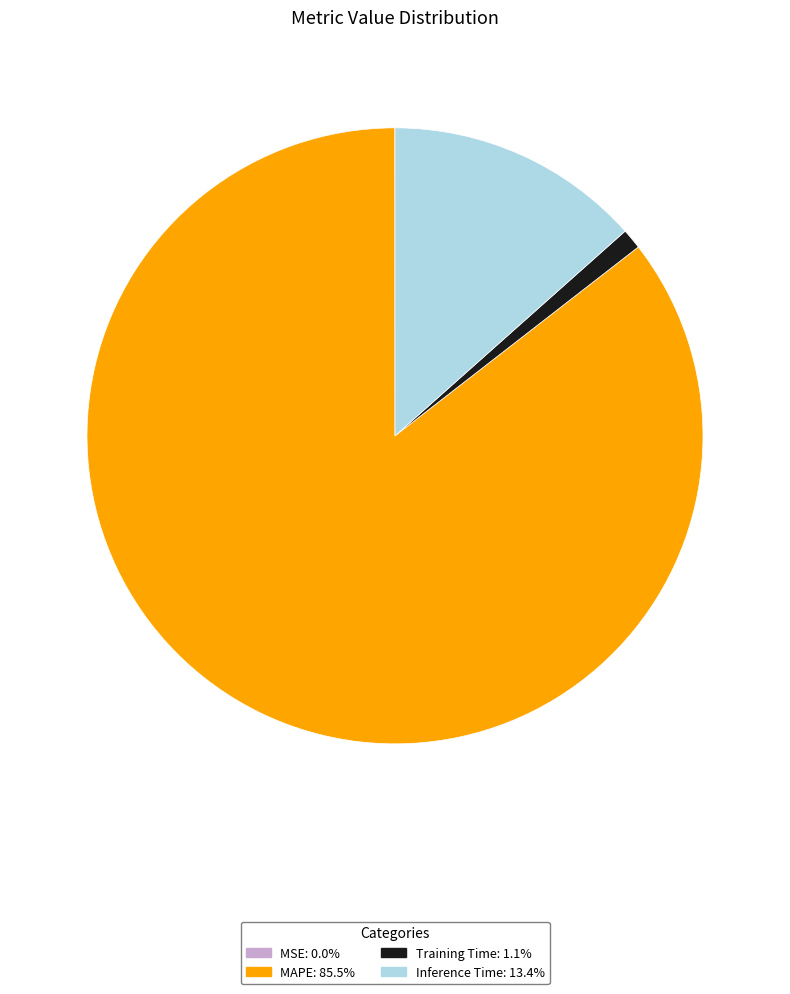

Do Inference Time: 13.4% and Training Time: 1.1% together represent more than half of the pie?

No